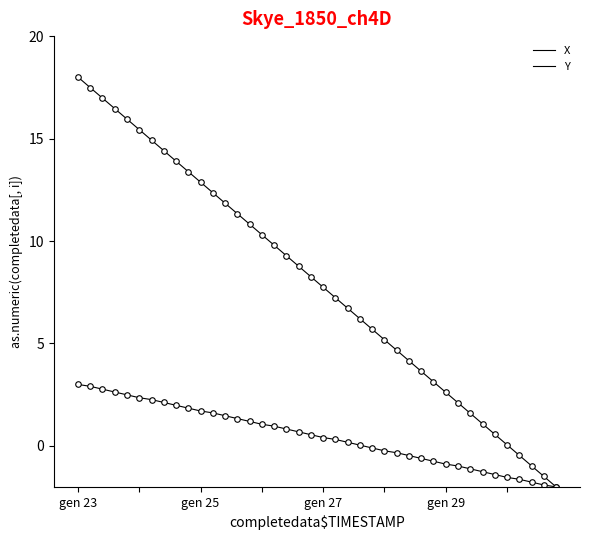

True or false: X and Y cross at least once.

False